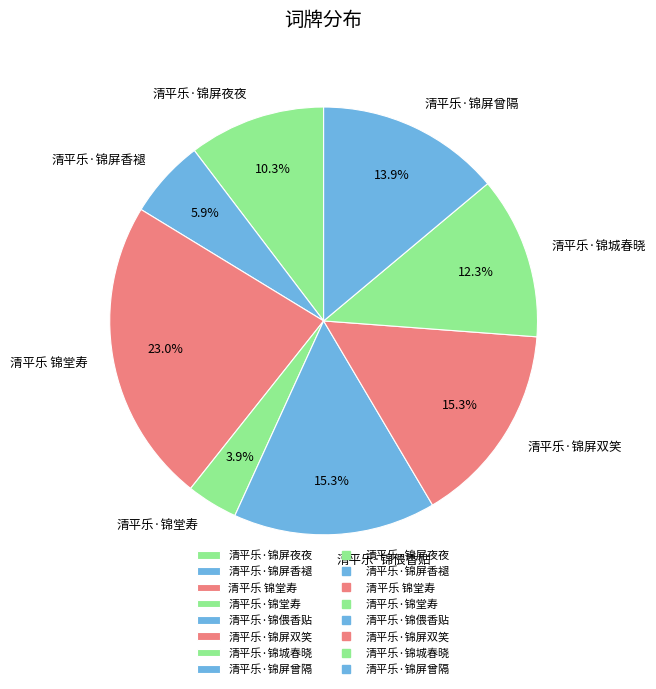

What percentage is the 清平乐·锦屏双笑 slice, to the nearest percent?

15%